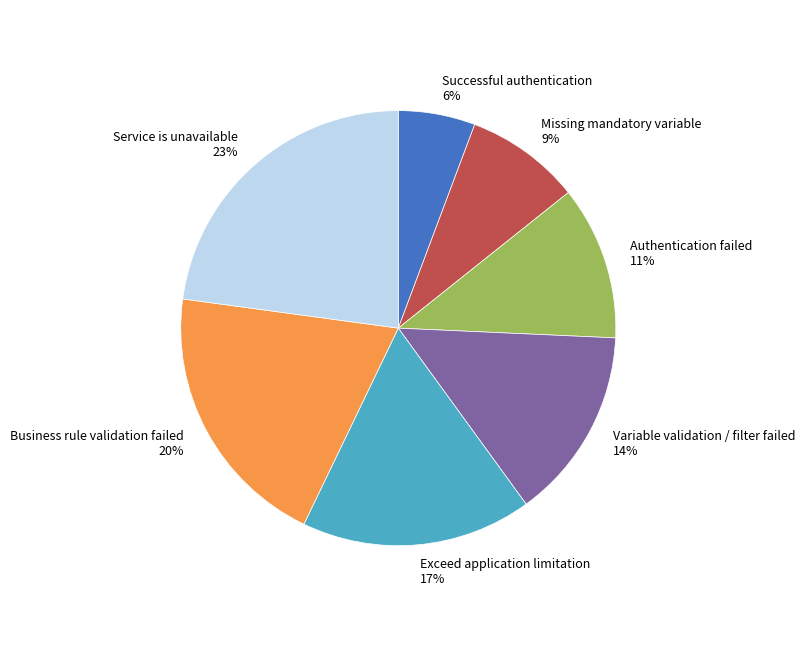

Does Variable validation / filter failed account for over 50% of the chart?

No